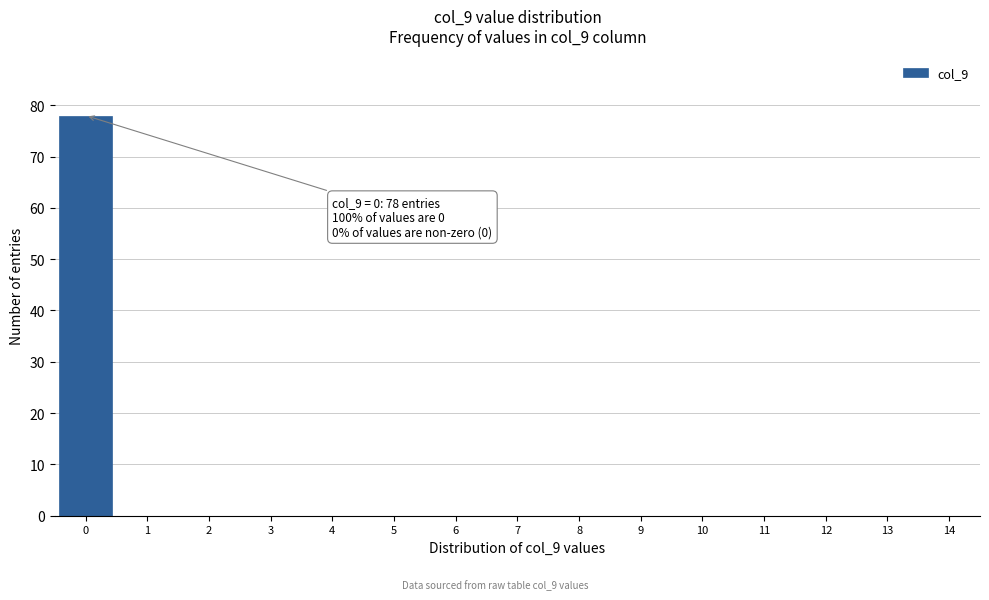

Reading left to right, extract all data points from this chart.

0=78	1=0	2=0	3=0	4=0	5=0	6=0	7=0	8=0	9=0	10=0	11=0	12=0	13=0	14=0